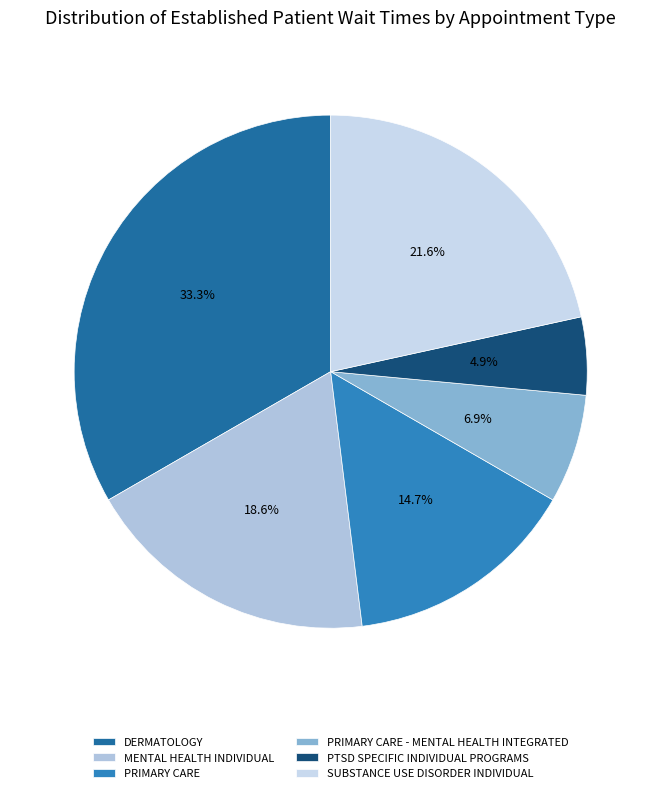

Count the number of slices in the pie.

6